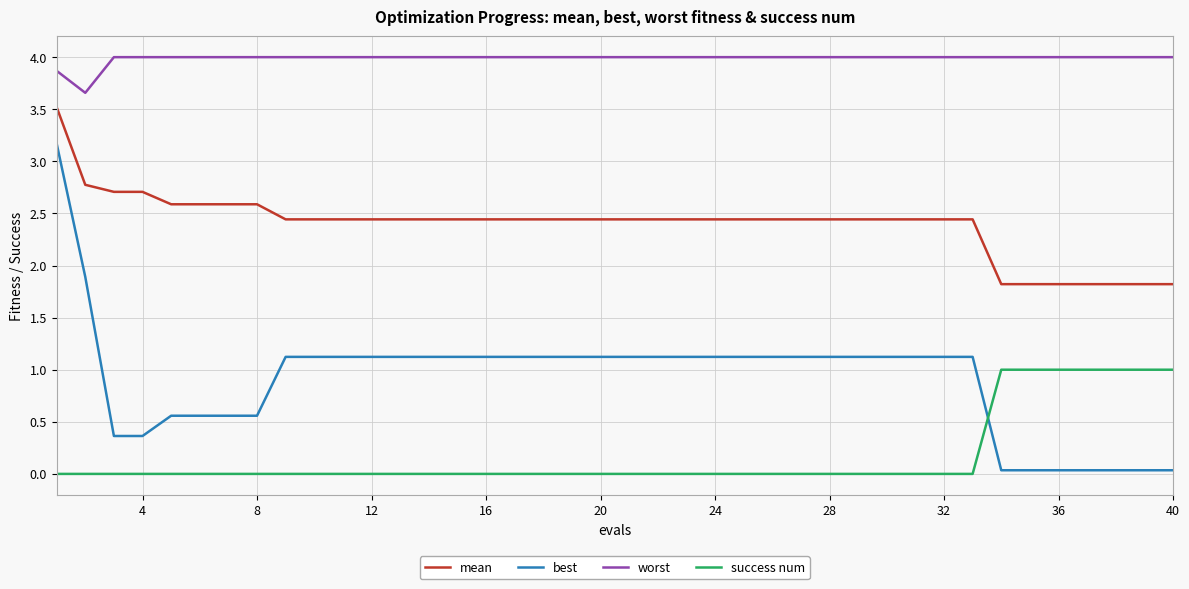

Rank the series by their maximum value, from lowest to highest.

success num, best, mean, worst